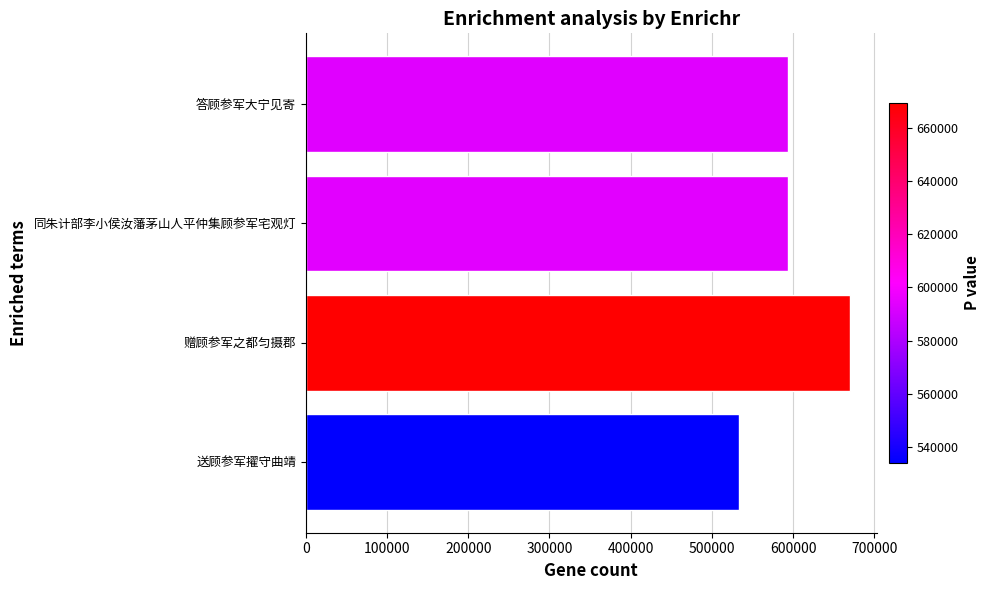

Which label corresponds to the smallest value in the chart?

送顾参军擢守曲靖